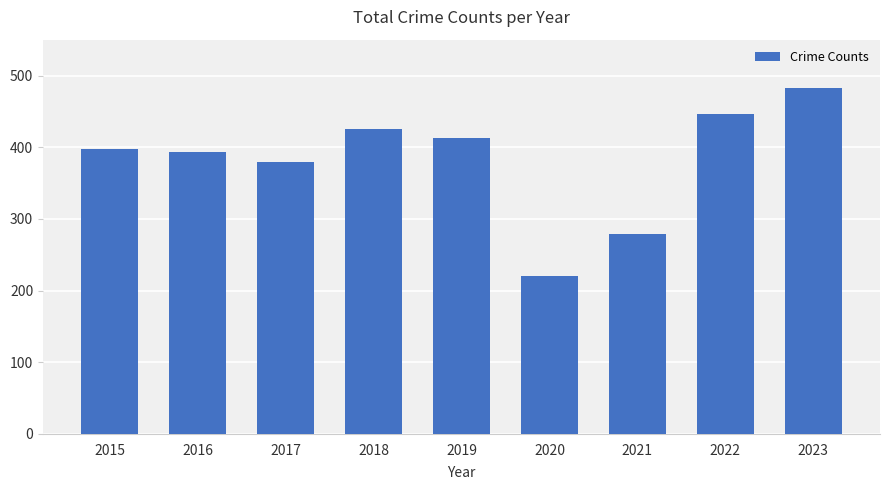

What value does the data have at 2022?

446